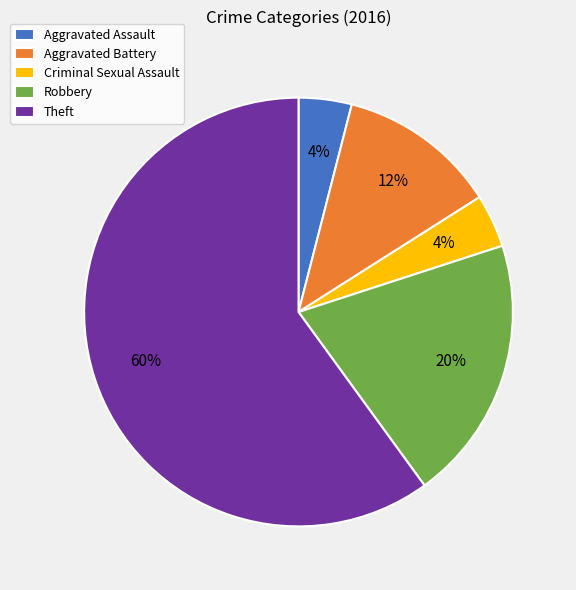

Is there a majority slice in this chart?

Yes